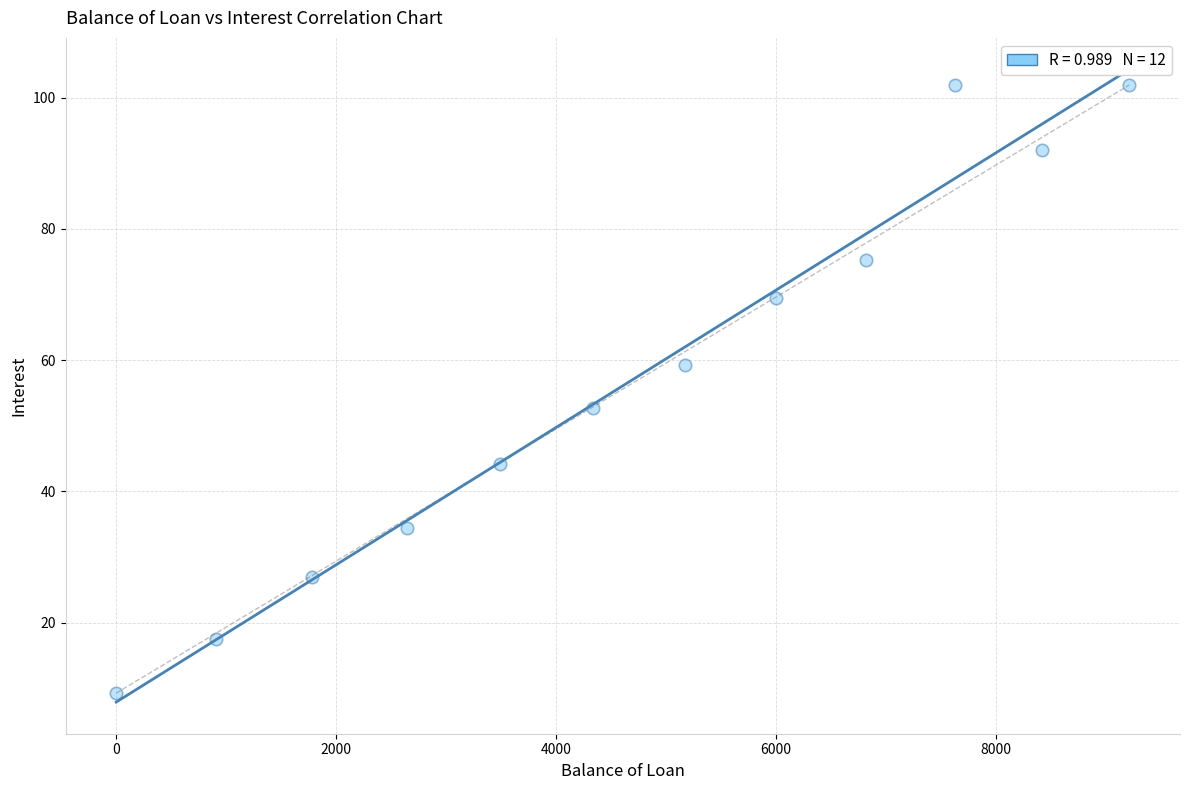

What is the range of X values (max minus min)?

9214.2